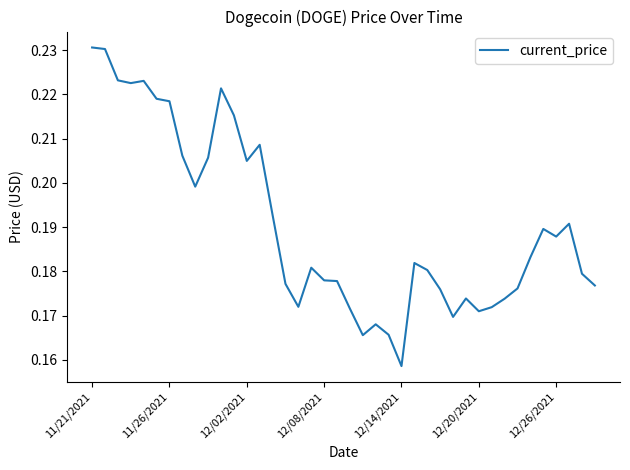

Count the number of categories in the chart.

40